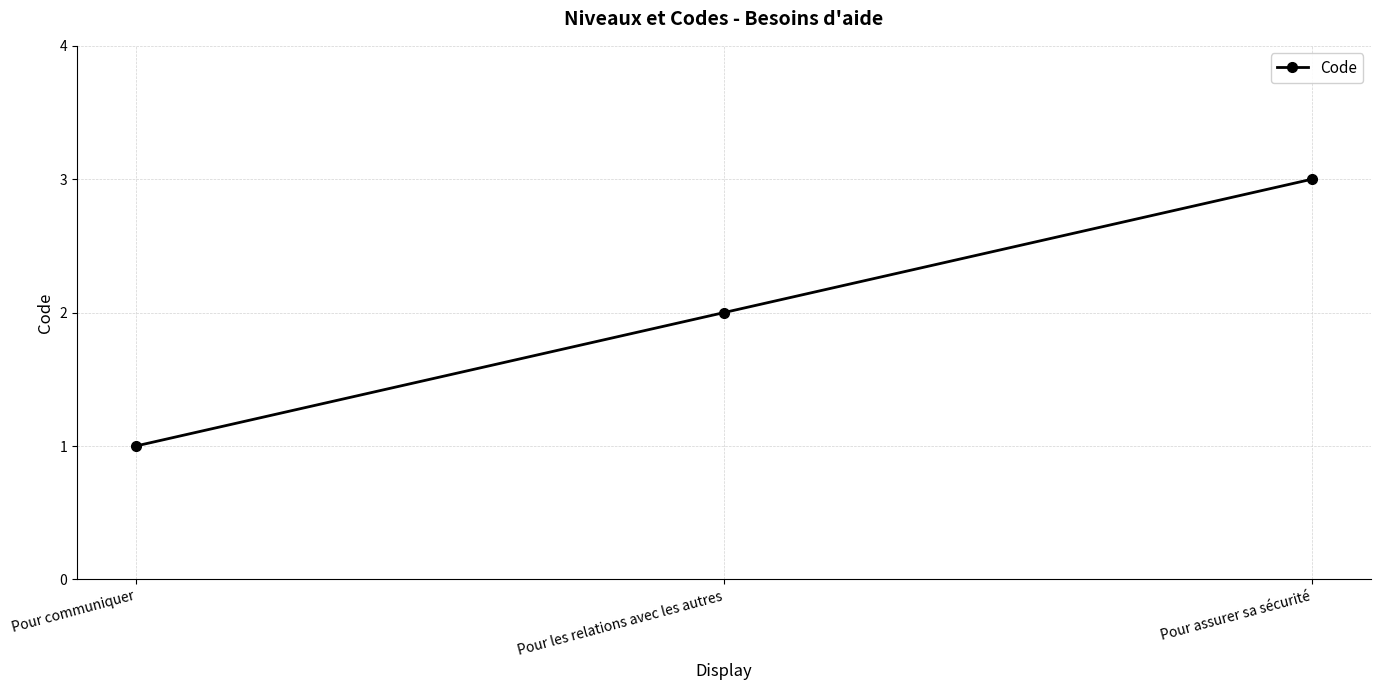

True or false: the data shows 2 at Pour les relations avec les autres.

True